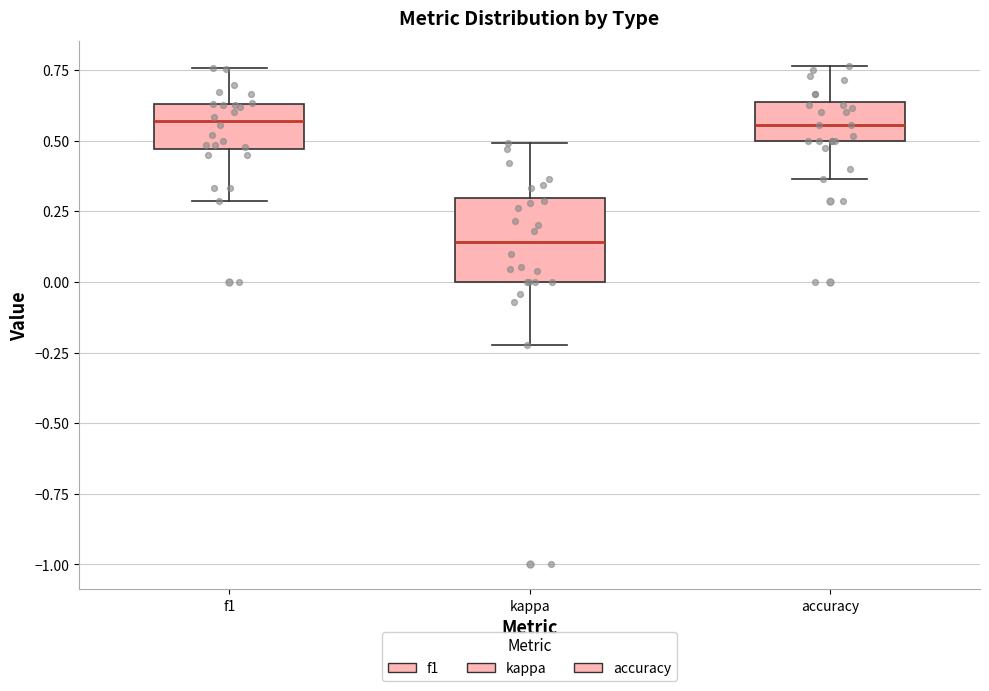

Reading left to right, read every box against the y-axis: the position of its median line, the range the box covers, and the ends of its whiskers. The values are not printed on the chart, so give them approximately, as read against the axis.

f1: median 0.55, box 0.45 to 0.65, whiskers 0.30 to 0.75
kappa: median 0.15, box 0.00 to 0.30, whiskers -0.20 to 0.50
accuracy: median 0.55, box 0.50 to 0.65, whiskers 0.35 to 0.75